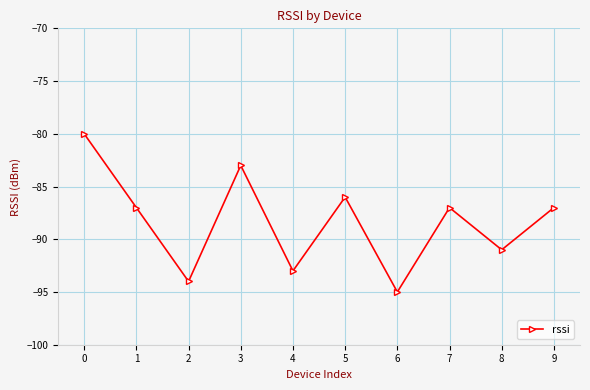

How many lines are shown in the chart?

1